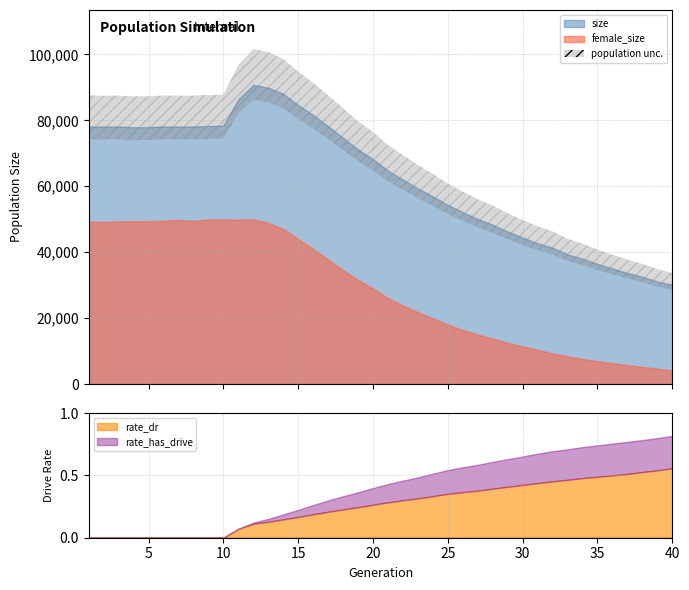

True or false: female_size has more than 0 interior local peaks.

True